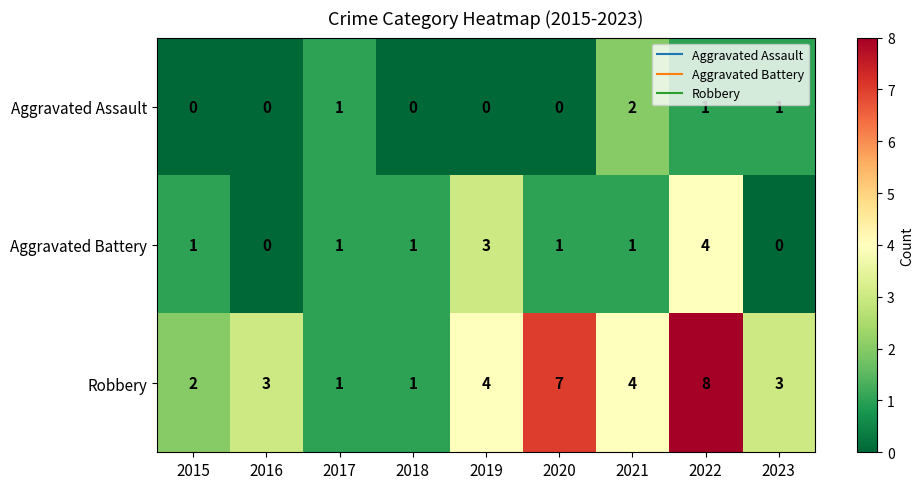

How many Aggravated Battery values are between 1 and 2?

5